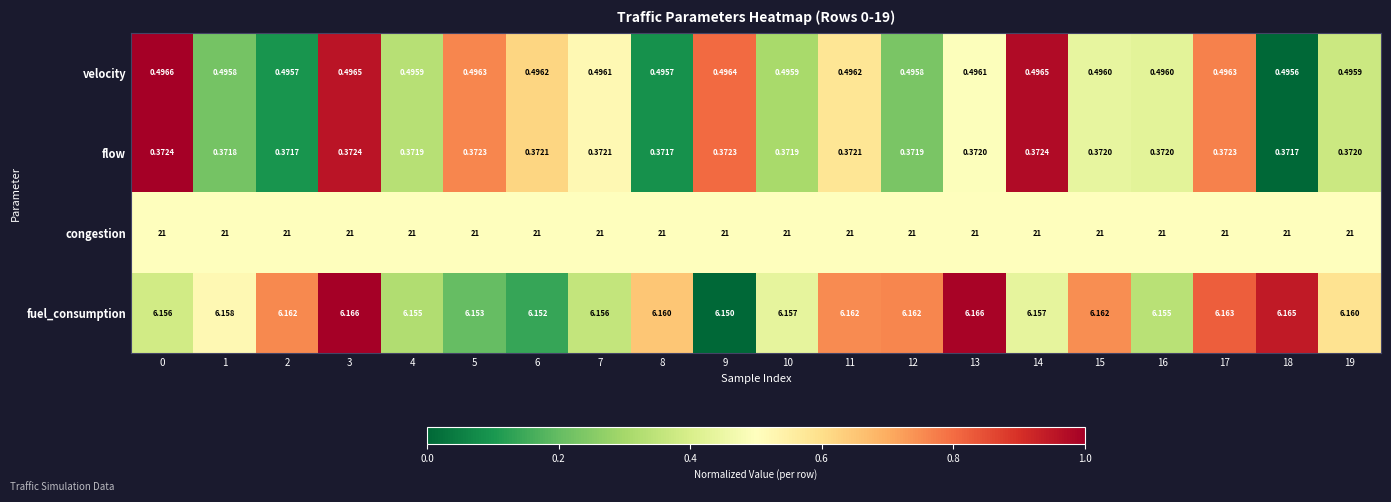

Which series has the largest total across all categories?

congestion